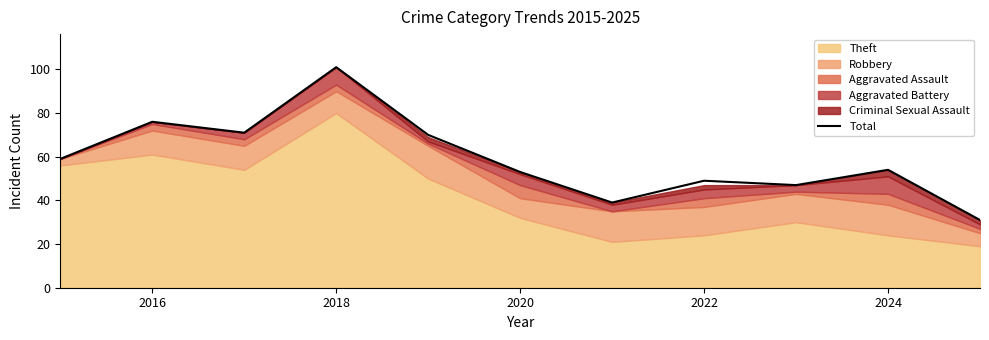

What position from the right is 2016?

10